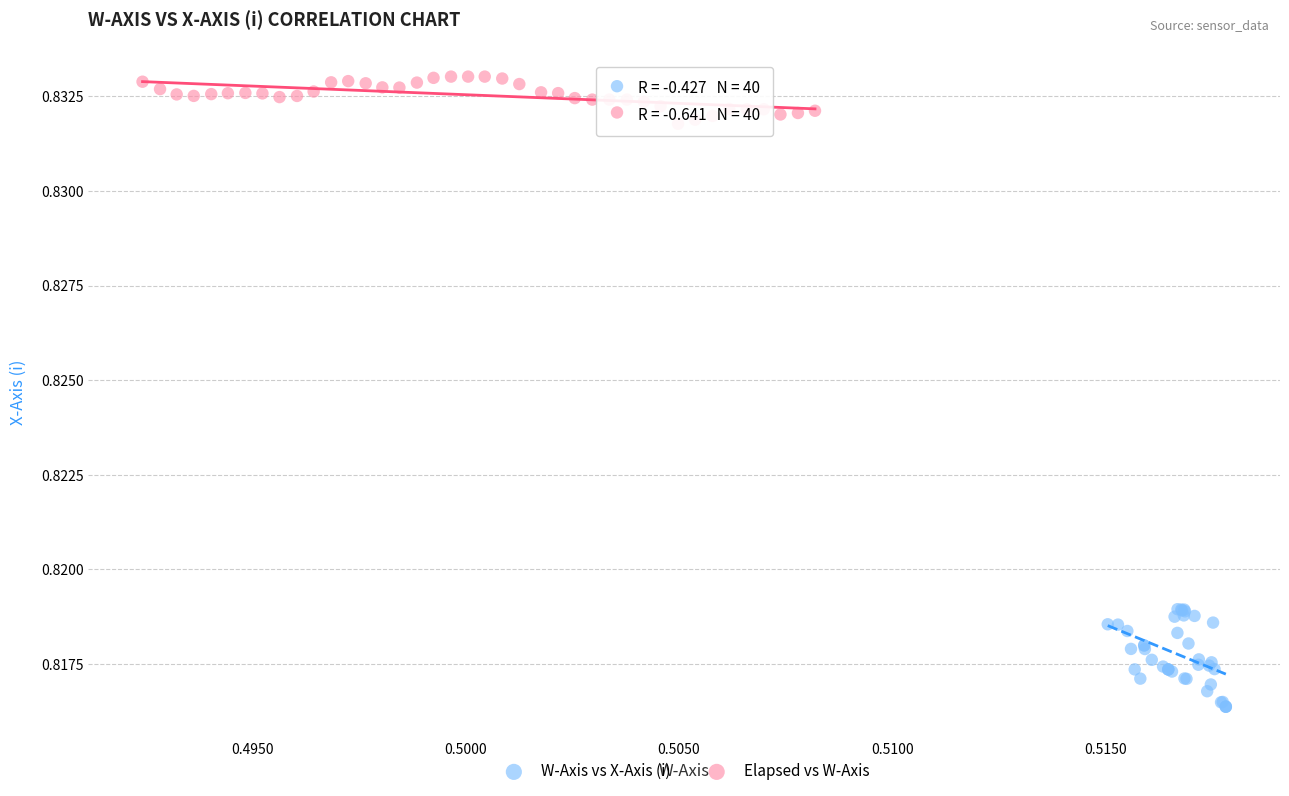

Which series reaches the minimum Y coordinate?

W-Axis vs X-Axis (i)